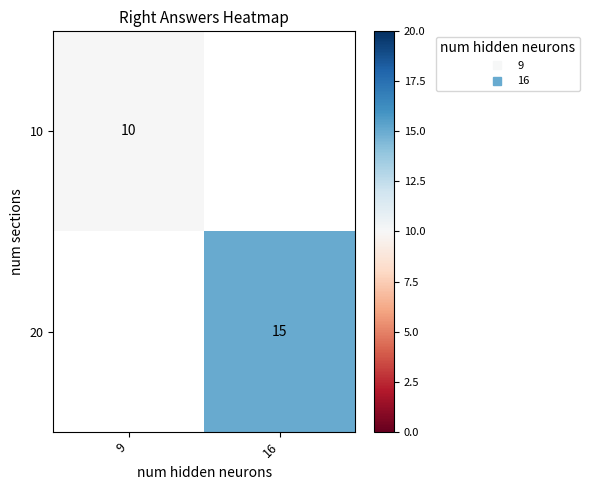

List the series in order of their overall mean, lowest first.

10, 20